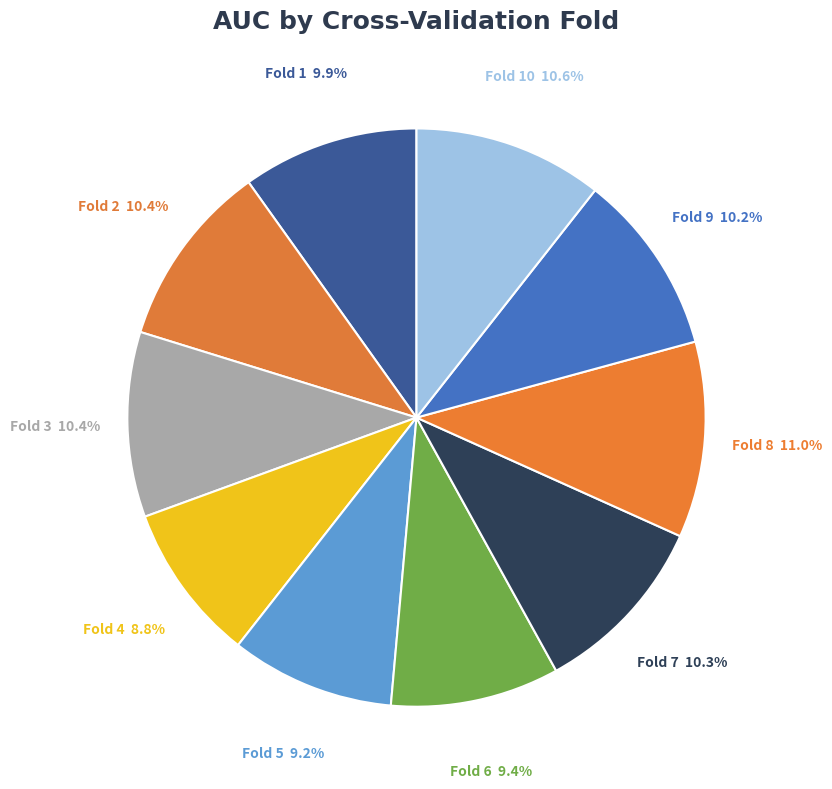

The Fold 5 slice represents 17% of the pie. True or false?

False